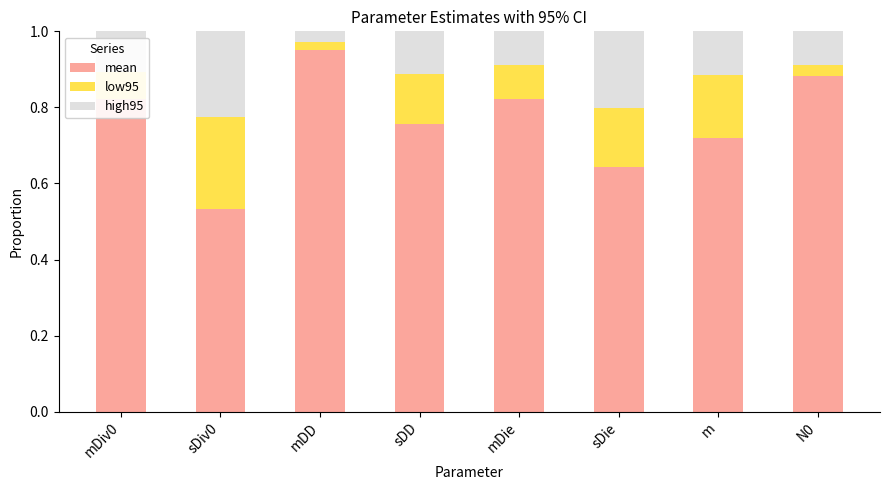

What is the sum of the mean values at m and mDie?

1.5